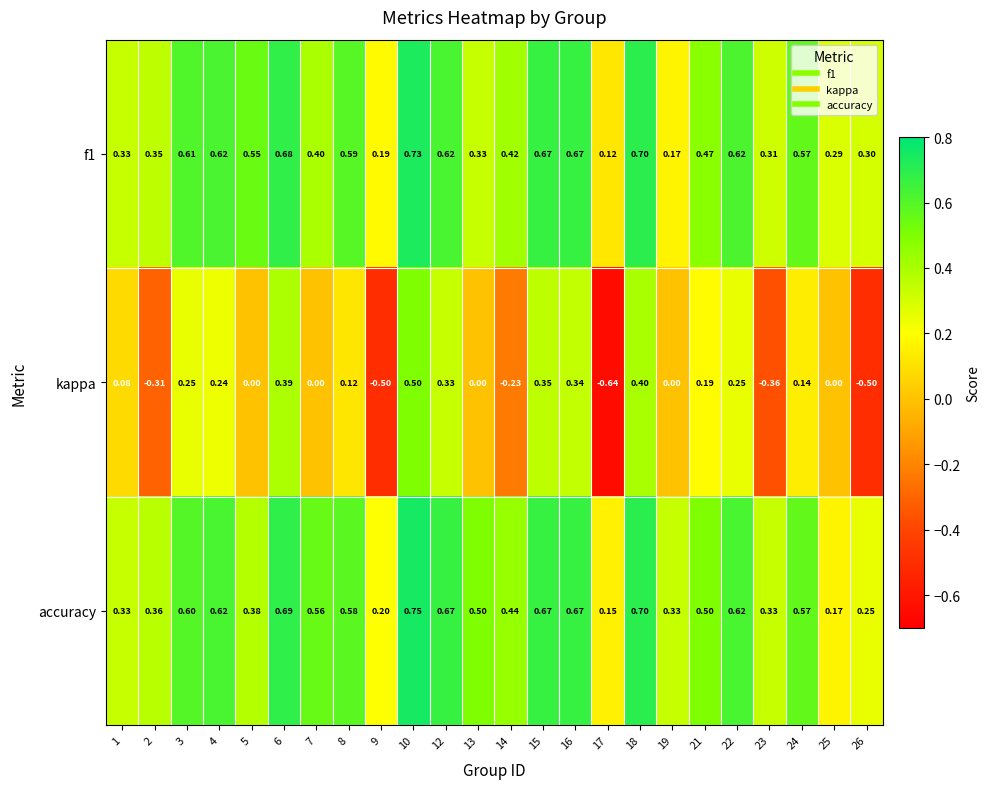

Which series has the largest total across all categories?

accuracy